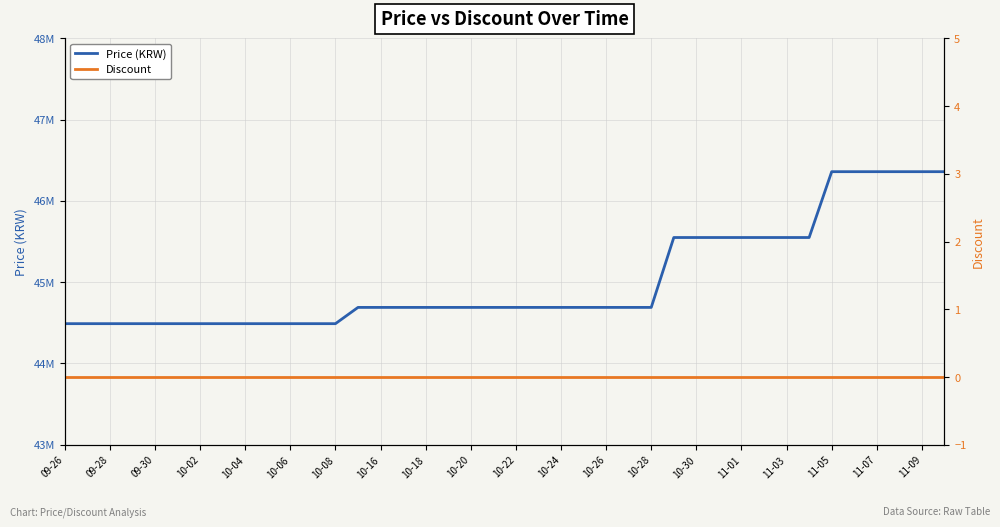

Which series has the largest range (max minus min)?

Price (KRW)